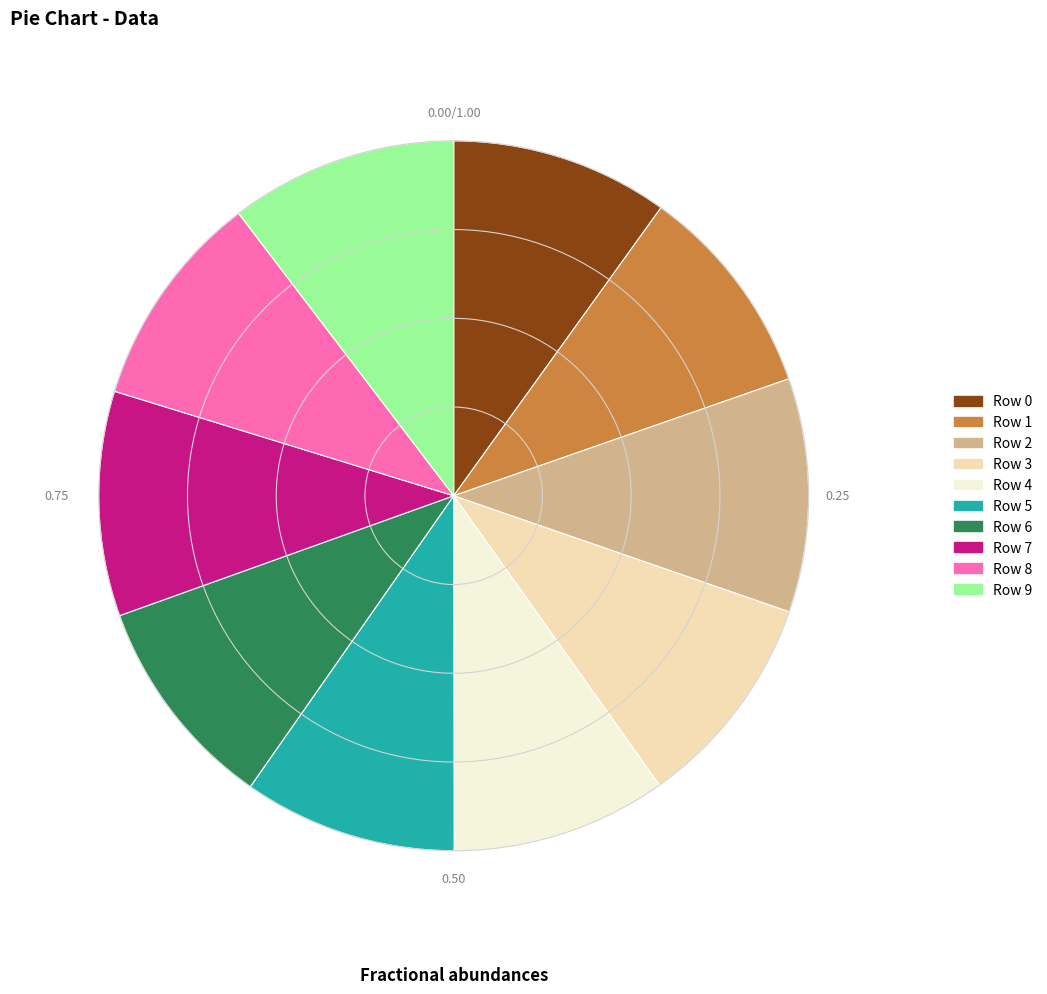

Do Row 6 and Row 1 together represent more than half of the pie?

No